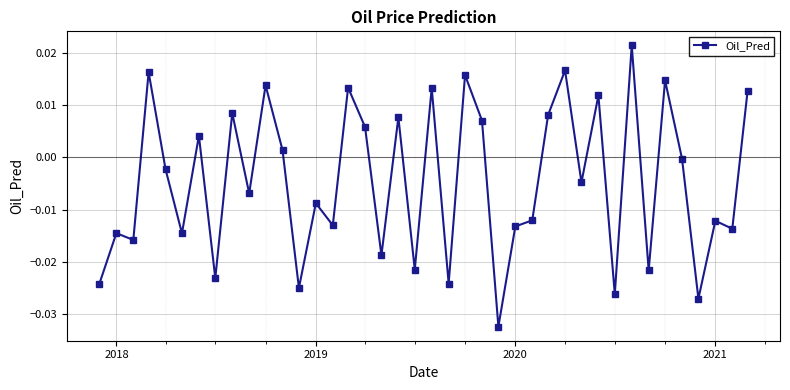

What is the sum of all values?

-0.2